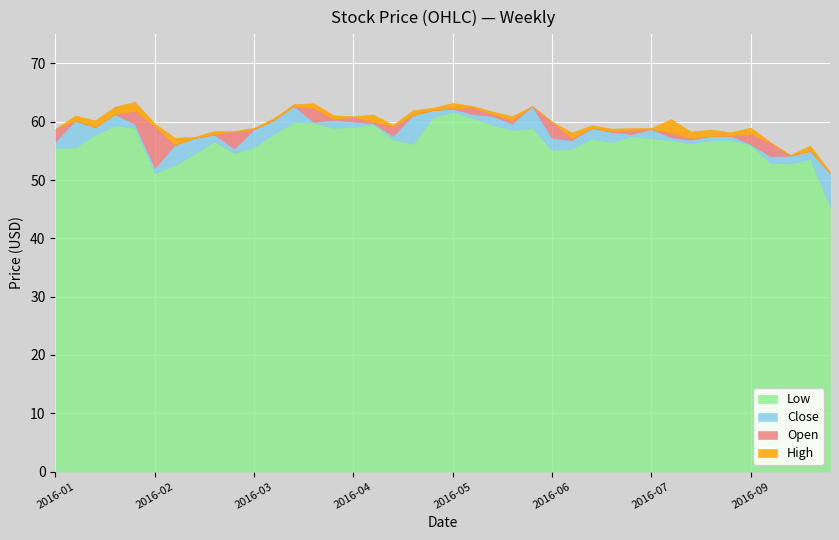

The value of Close at 2016-02-26 is 93.9. True or false?

False